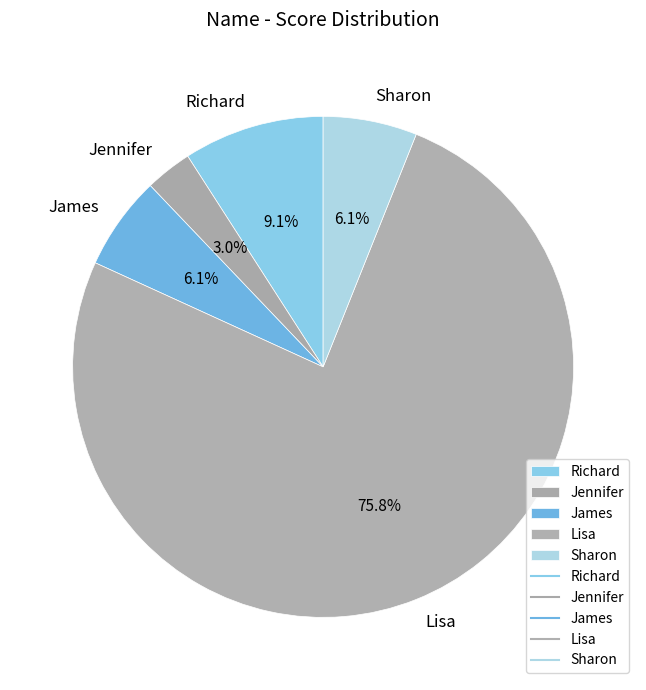

What percentage is the James slice, to the nearest percent?

6%